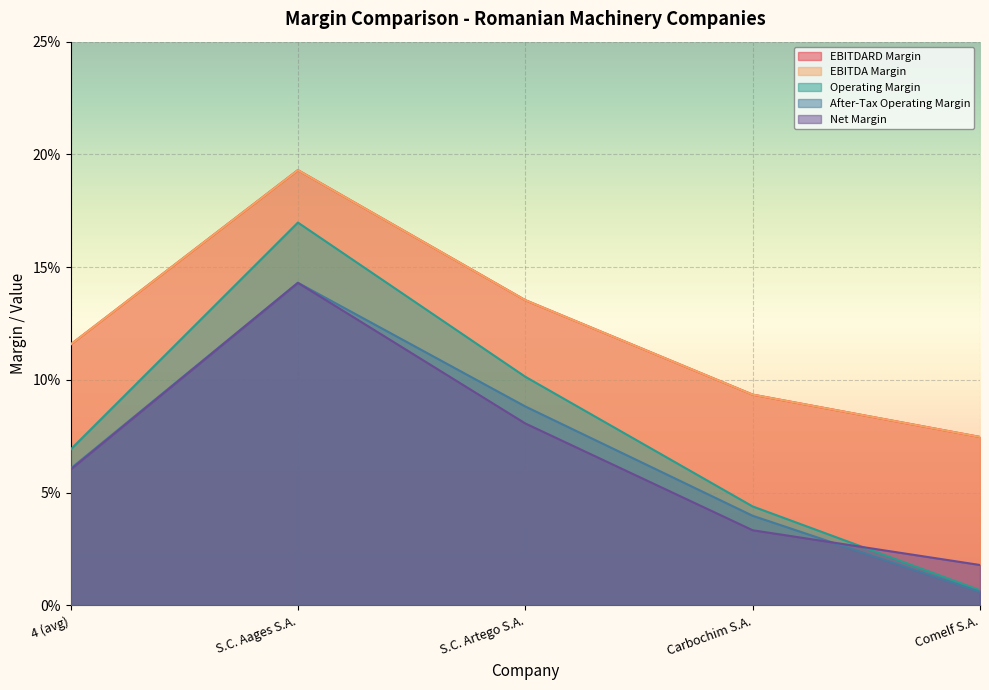

What is the difference between the maximum and second lowest values in the ebitda_margin series?

0.1